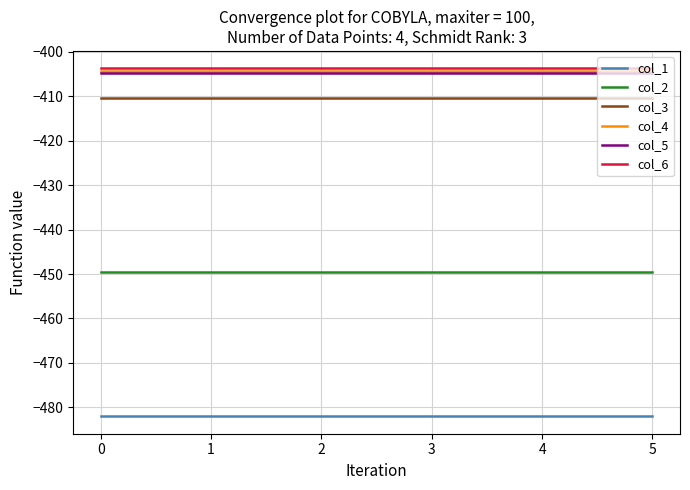

What are all the series names shown in the legend?

col_1, col_2, col_3, col_4, col_5, col_6